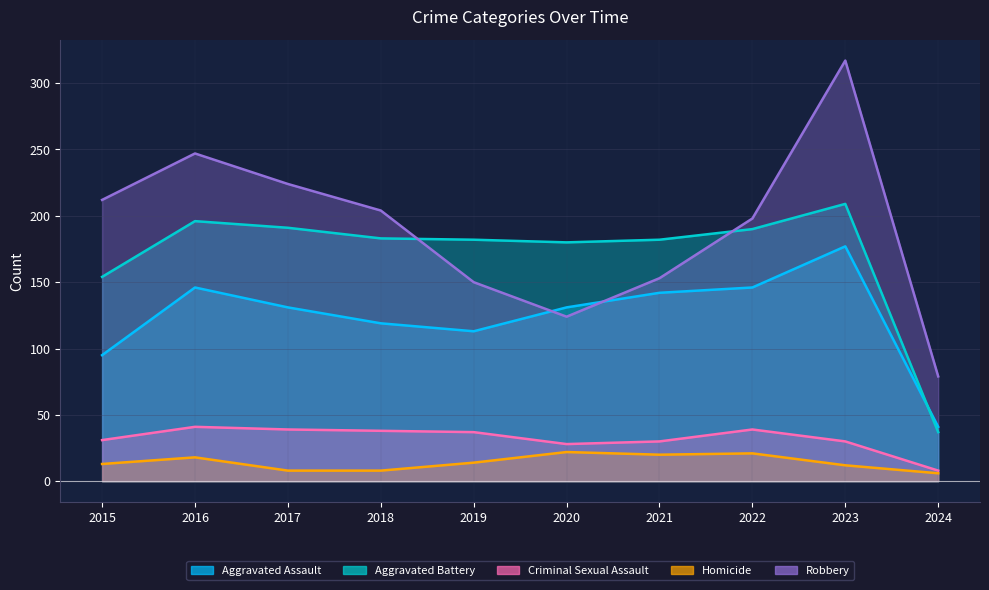

Where do Aggravated Battery and Robbery first cross each other?

2018 and 2019